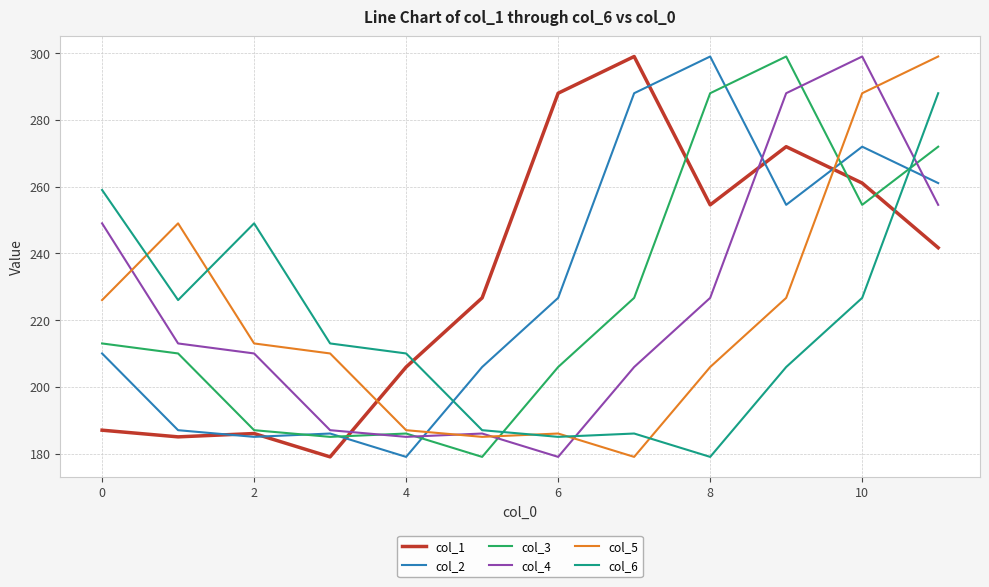

At how many categories does at least one series exceed 234?

9